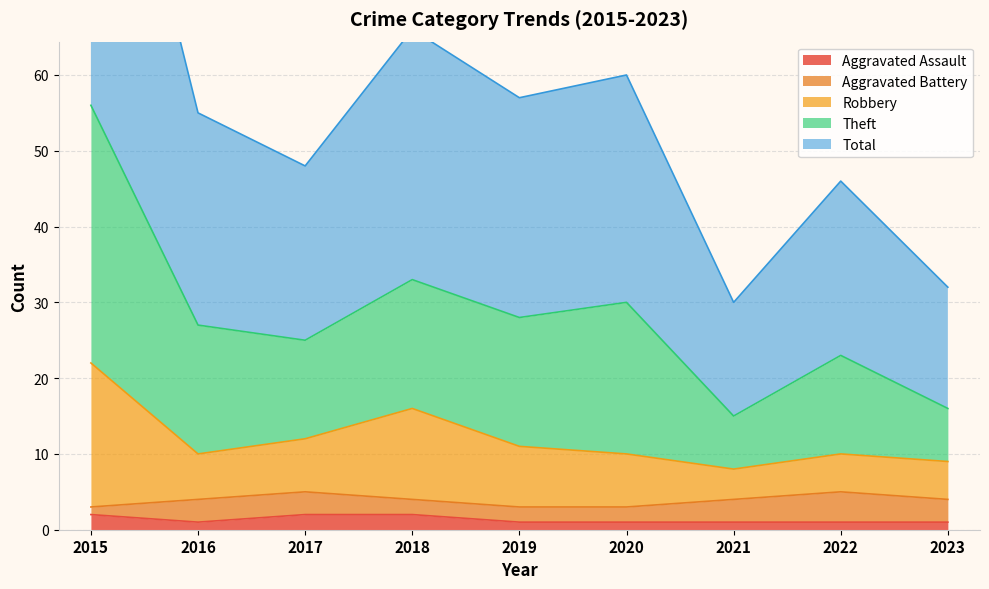

In Theft, how many points are lower than both neighbors (excluding endpoints)?

3